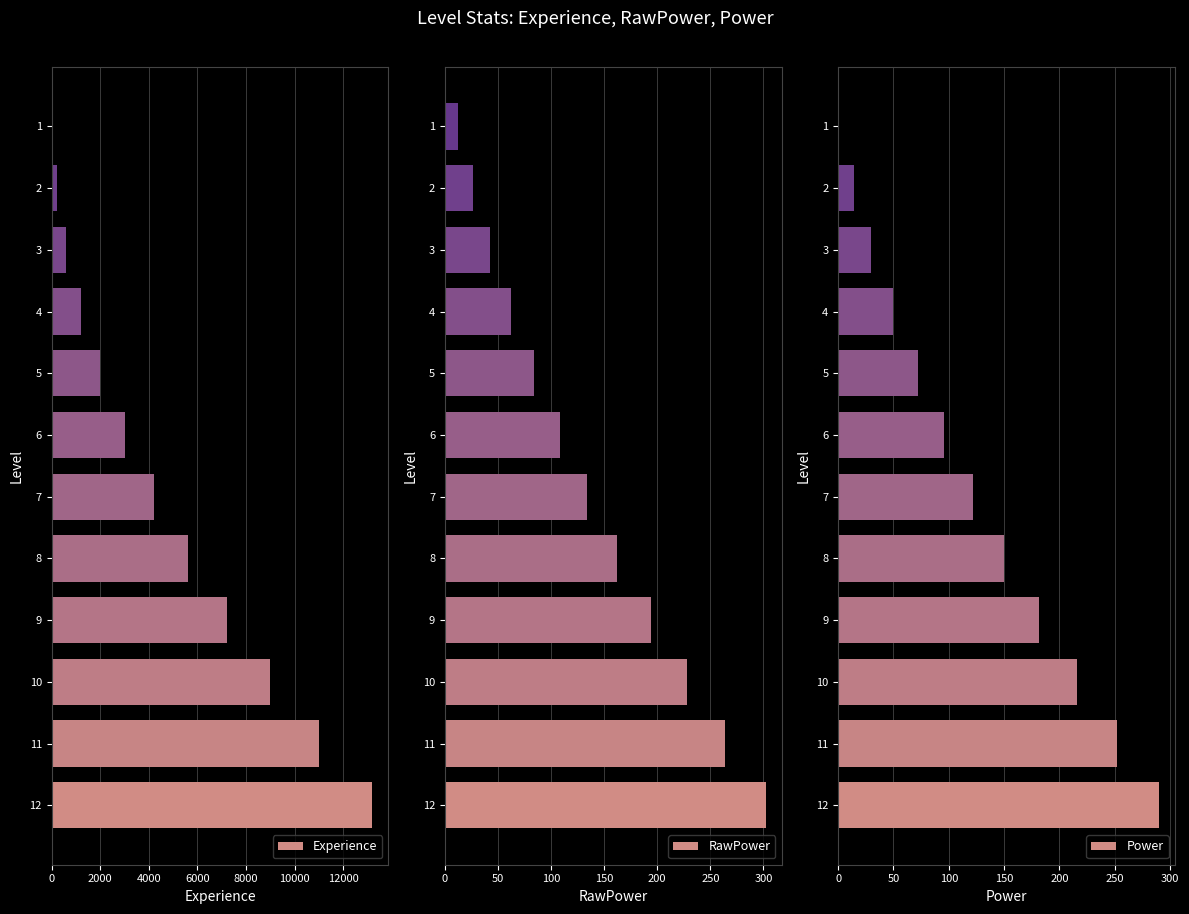

The value of Experience at 6 is 3000. True or false?

True